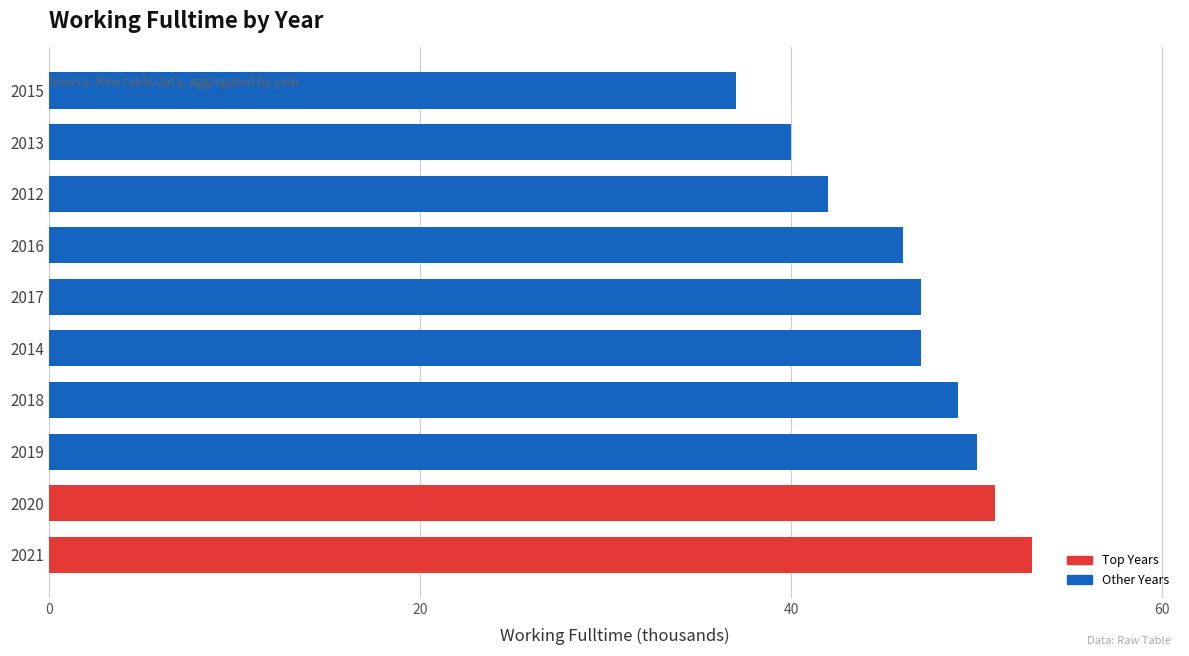

Is it true that the value at 2014 is 20?

False